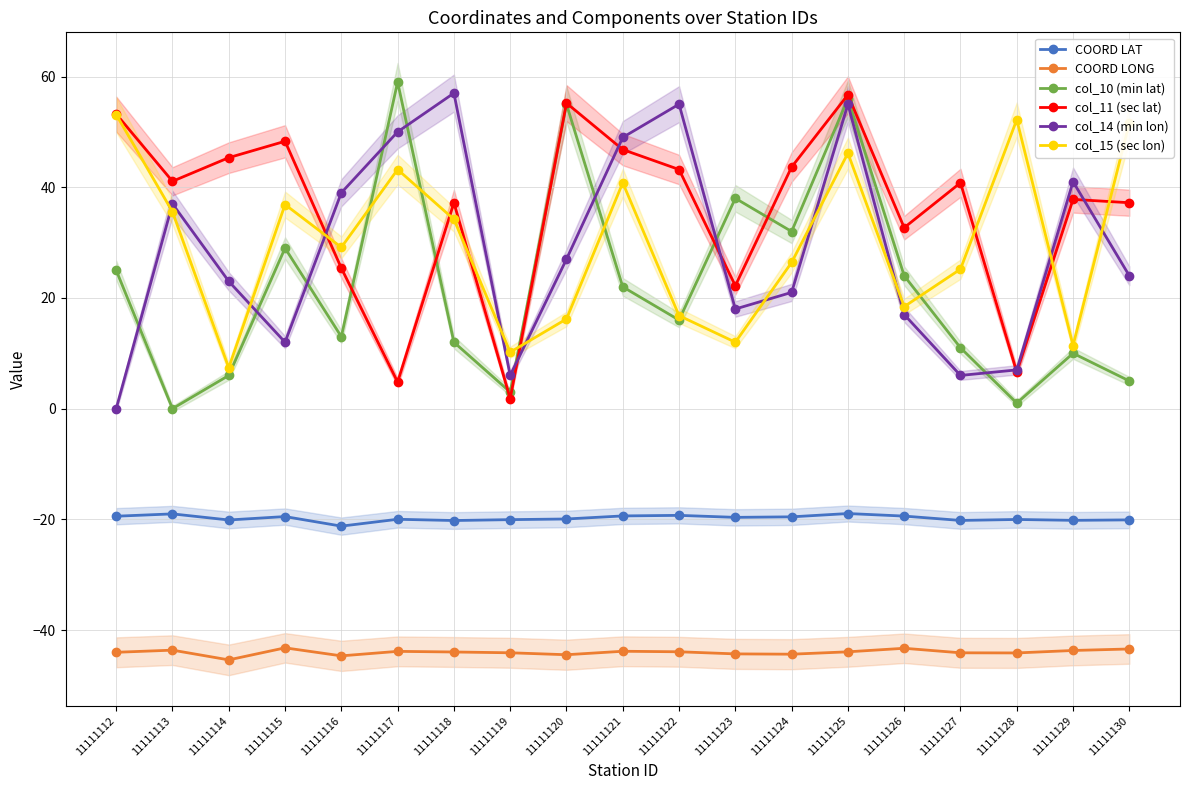

Between 11111129 and 11111130, which is larger?

11111130